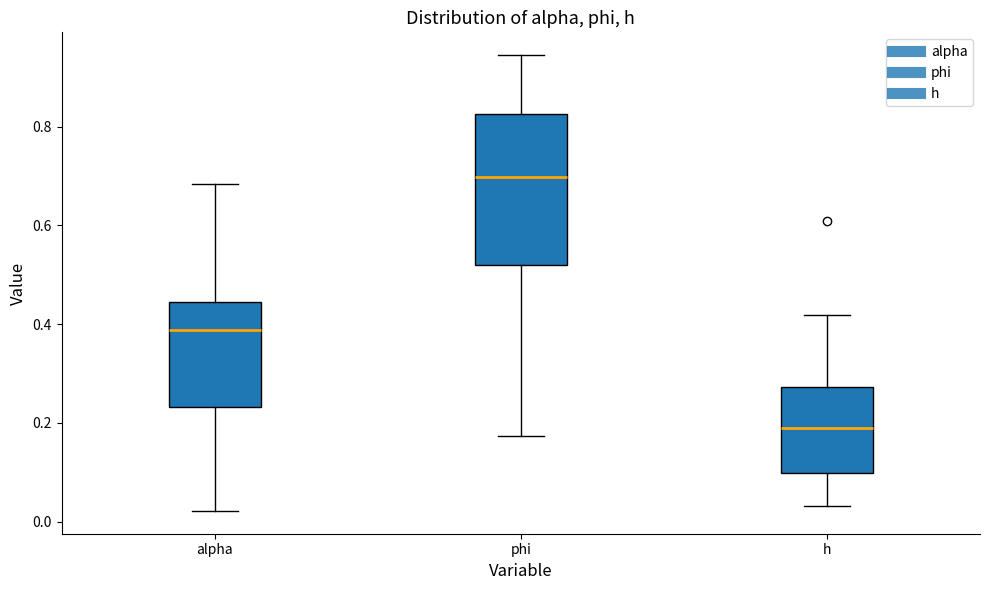

Comparing the boxes themselves (not the whiskers), which one is the tallest?

phi